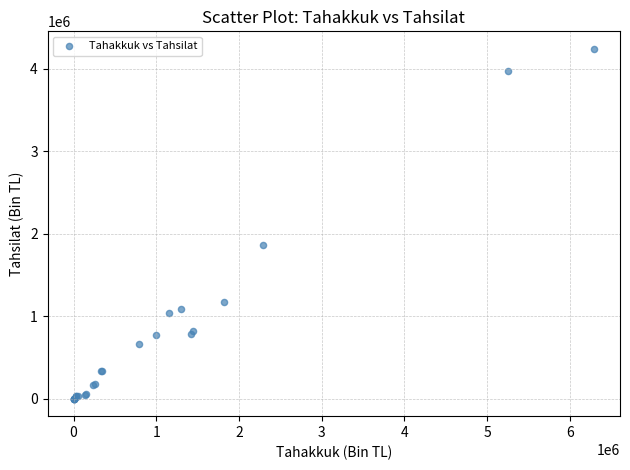

What Y value in the scatter plot is closest to 2121860?

1858220